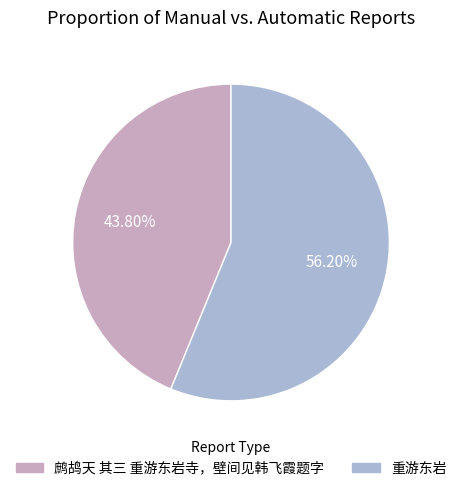

Is it true that 鹧鸪天 其三 重游东岩寺，壁间见韩飞霞题字 is 44% of the pie?

True